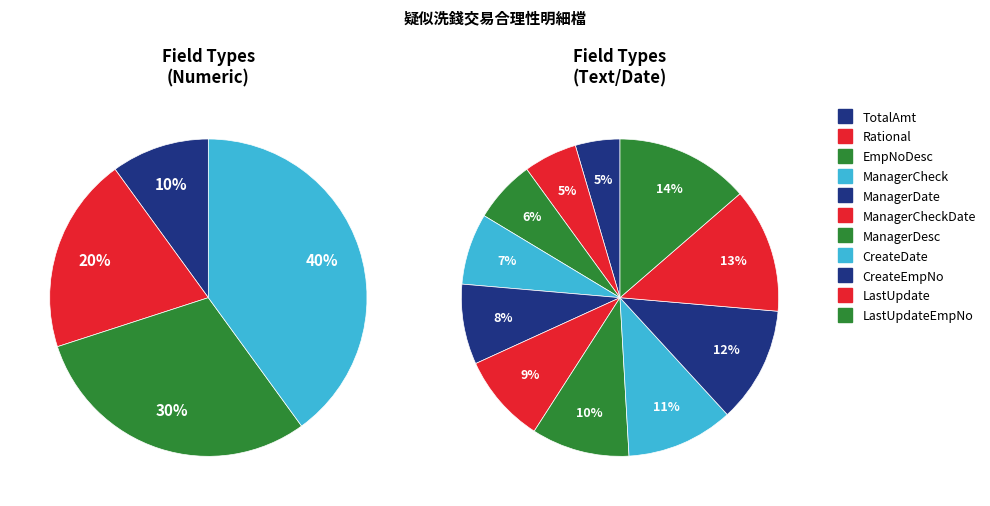

How much of the chart is everything except CreateDate?

90.0%